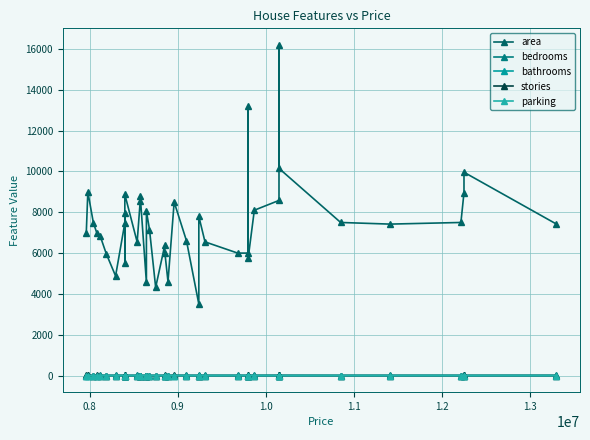

How many intersections are there between bathrooms and stories?

4